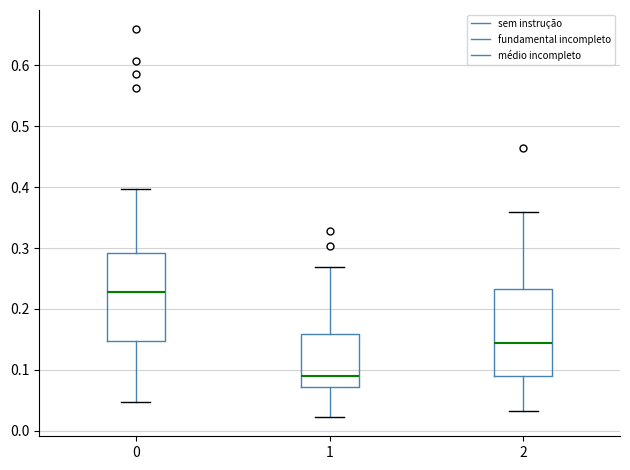

Reading left to right, transcribe this box plot: for each box, give where its median line is, the range the box spans, and where its two whiskers end, as read against the y-axis. The values are not printed on the chart, so give them approximately, as read against the axis.

0: median 0.23, box 0.15 to 0.29, whiskers 0.05 to 0.40
1: median 0.09, box 0.07 to 0.16, whiskers 0.02 to 0.27
2: median 0.14, box 0.09 to 0.23, whiskers 0.03 to 0.36